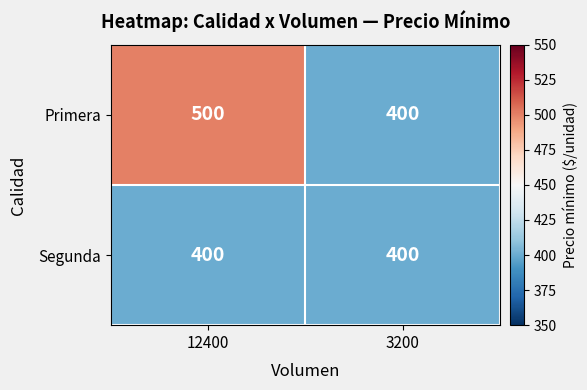

Which label corresponds to the largest value in the chart?

12400